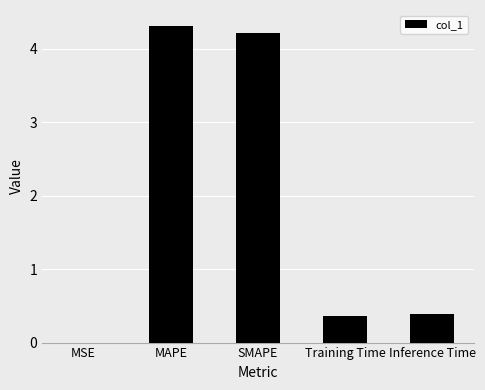

What is the greatest value displayed?

4.3